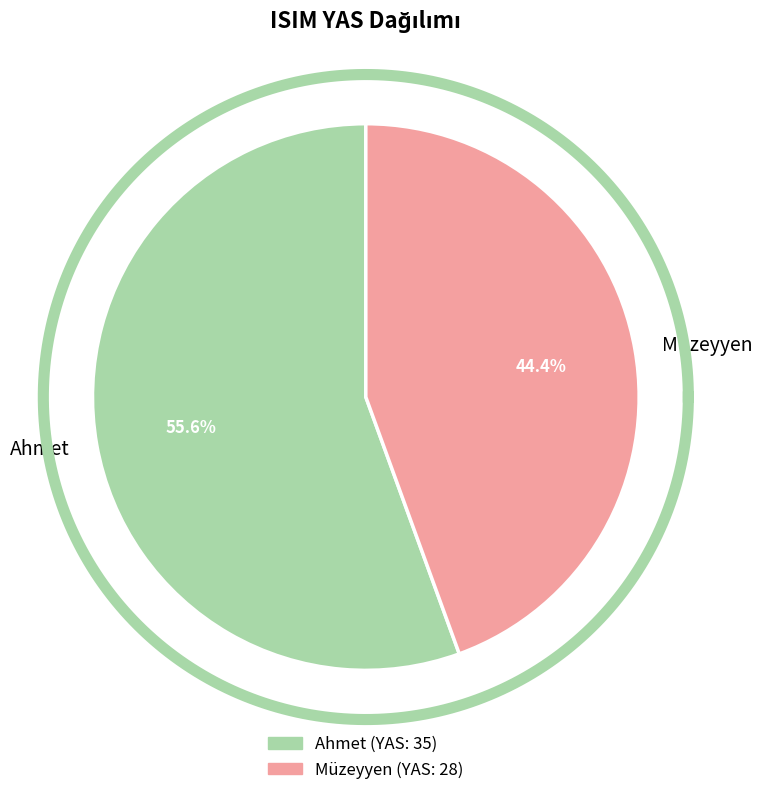

What is the total percentage of Müzeyyen and Ahmet?

100.0%